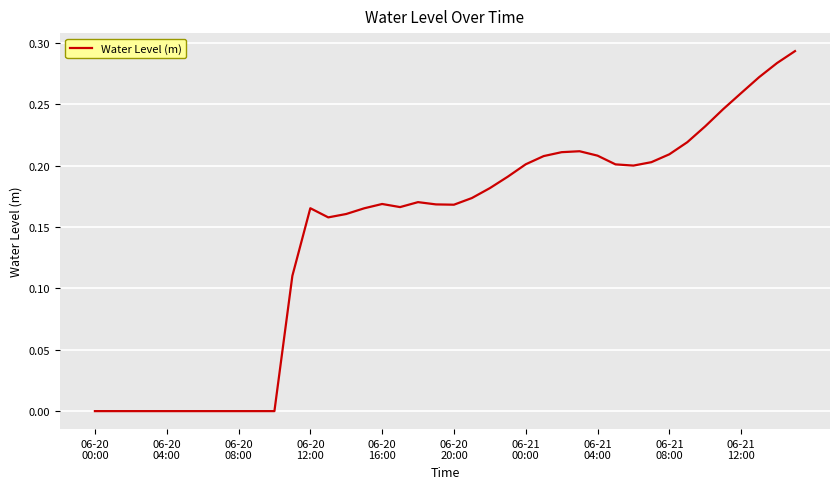

Rank the categories by value from highest to lowest.

39, 38, 37, 36, 35, 34, 33, 27, 26, 32, 28, 25, 31, 24, 29, 30, 23, 22, 21, 18, 16, 19, 20, 17, 12, 15, 14, 13, 11, 06-20
00:00, 06-20
04:00, 06-20
08:00, 06-20
12:00, 06-20
16:00, 06-20
20:00, 06-21
00:00, 06-21
04:00, 06-21
08:00, 06-21
12:00, 10